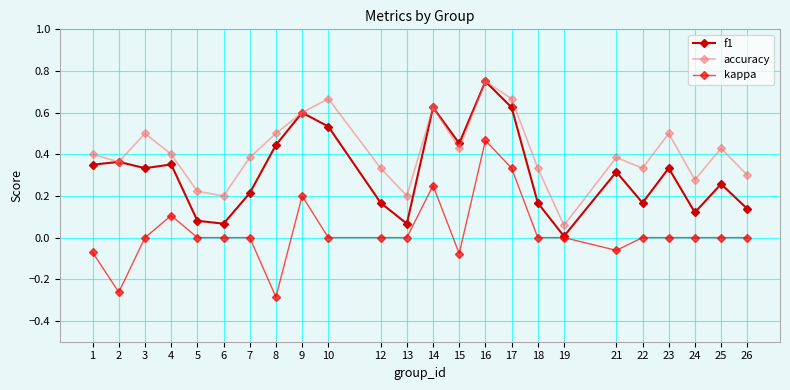

True or false: accuracy and kappa cross at least once.

False